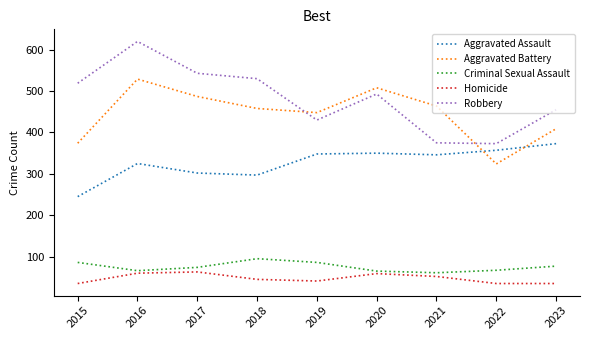

Which series has the largest range (max minus min)?

Robbery